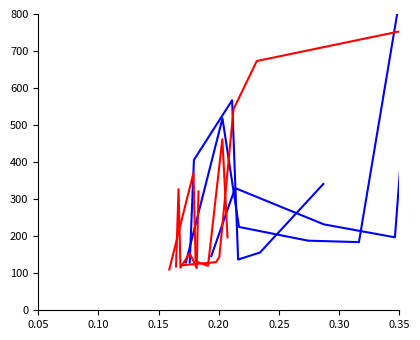

True or false: S2_2 rep1 GFP has a value of 2275 at 0.25.

False